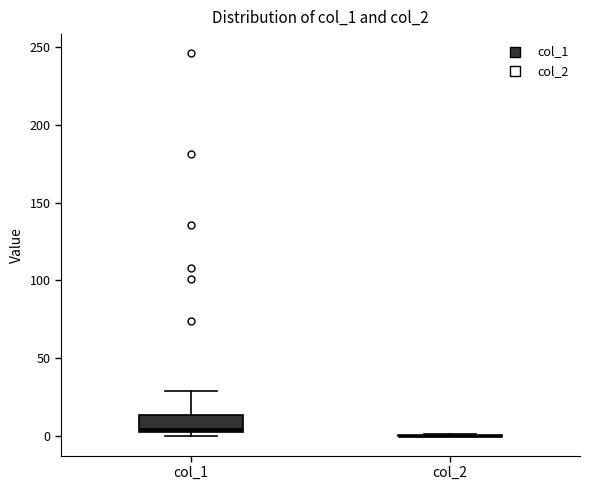

Reading left to right, read every box against the y-axis: the position of its median line, the range the box covers, and the ends of its whiskers. The values are not printed on the chart, so give them approximately, as read against the axis.

col_1: median 5, box 0 to 15, whiskers 0 (just below the box's lower edge) to 30
col_2: box collapsed to a line at 0, whiskers 0 to 0